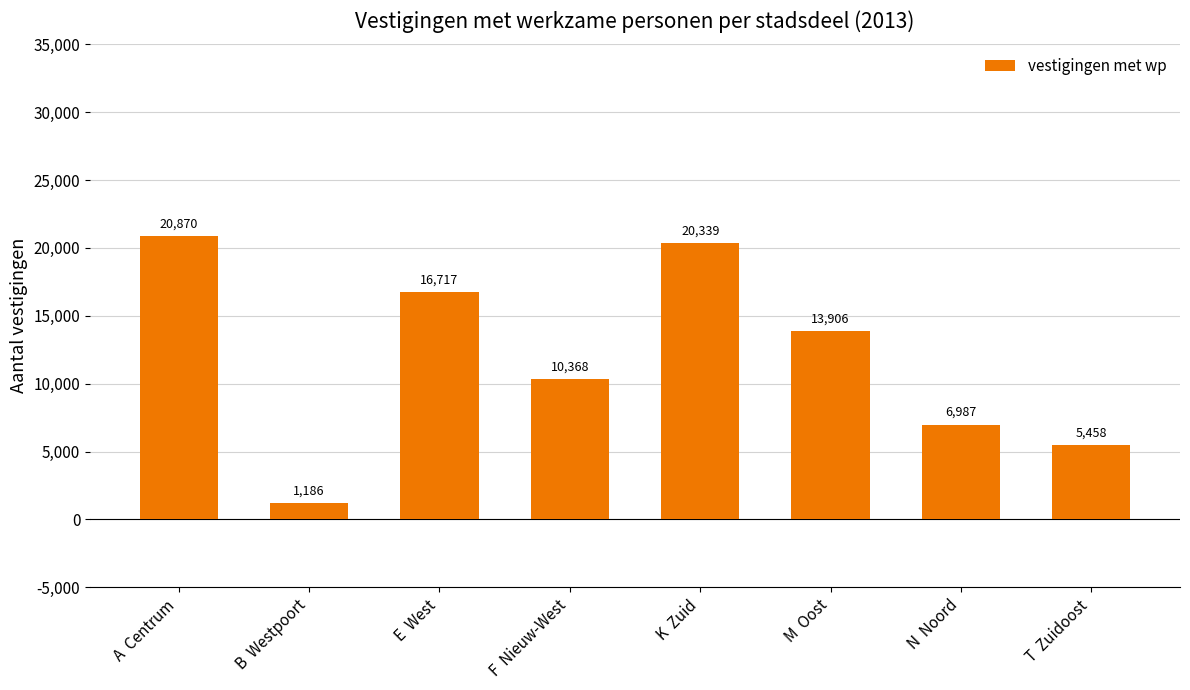

Does the chart contain any negative values?

No